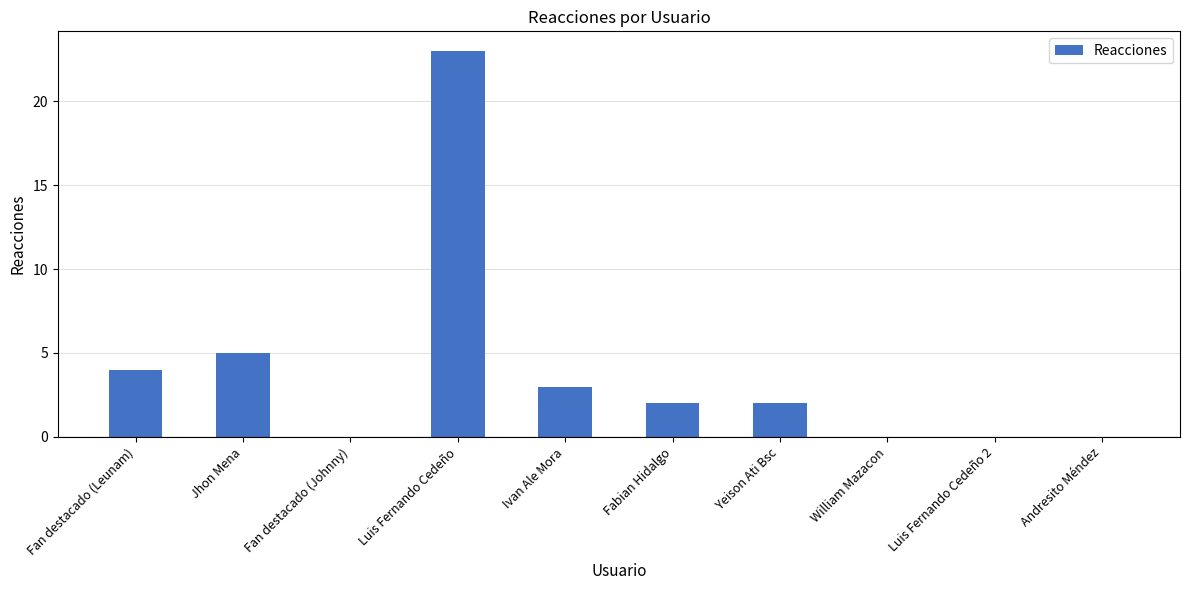

Which label corresponds to the largest value in the chart?

Luis Fernando Cedeño